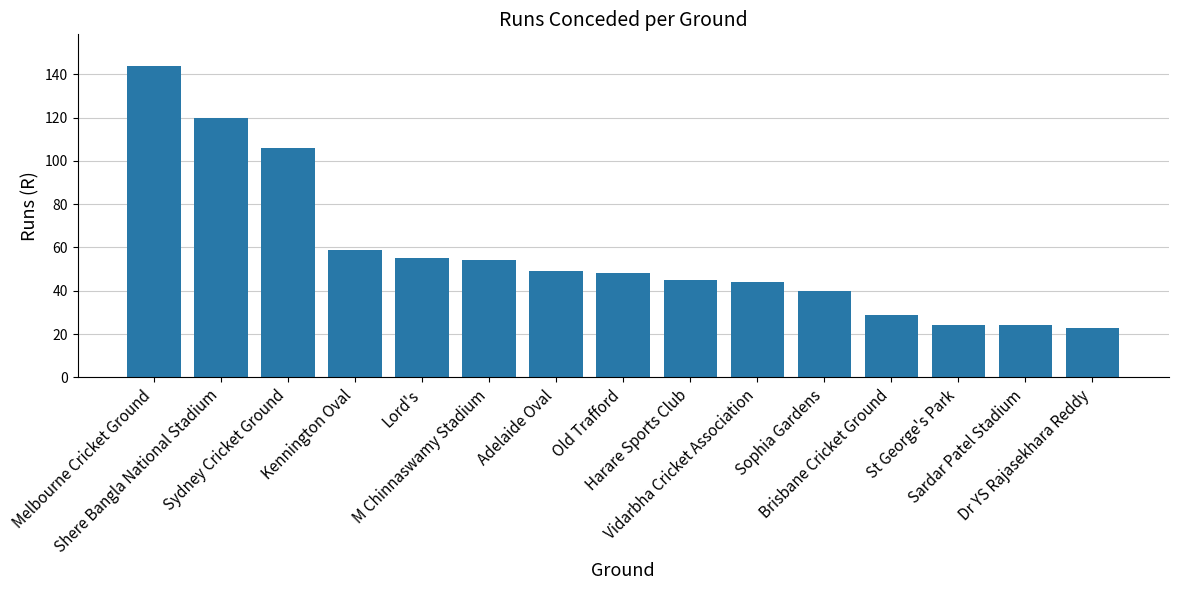

How many series are shown in this chart?

1